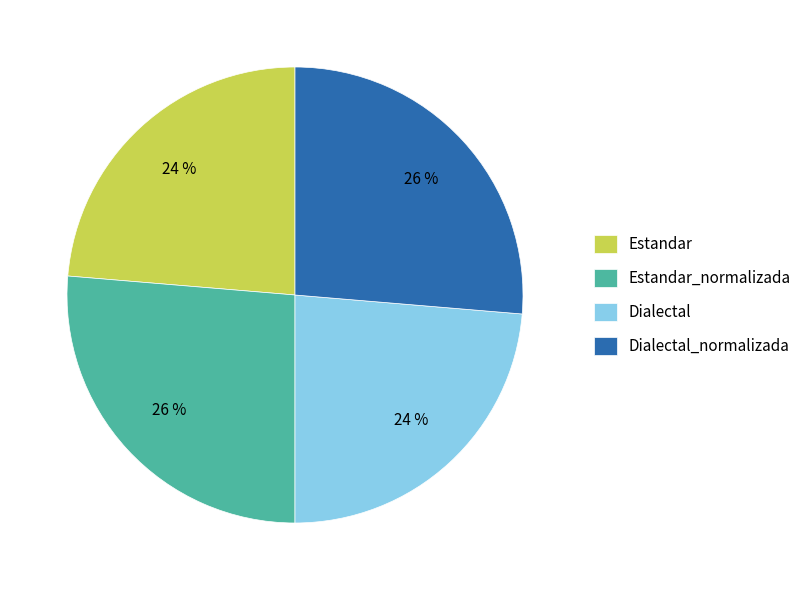

To the nearest percent, what percentage of the pie is Dialectal?

24%